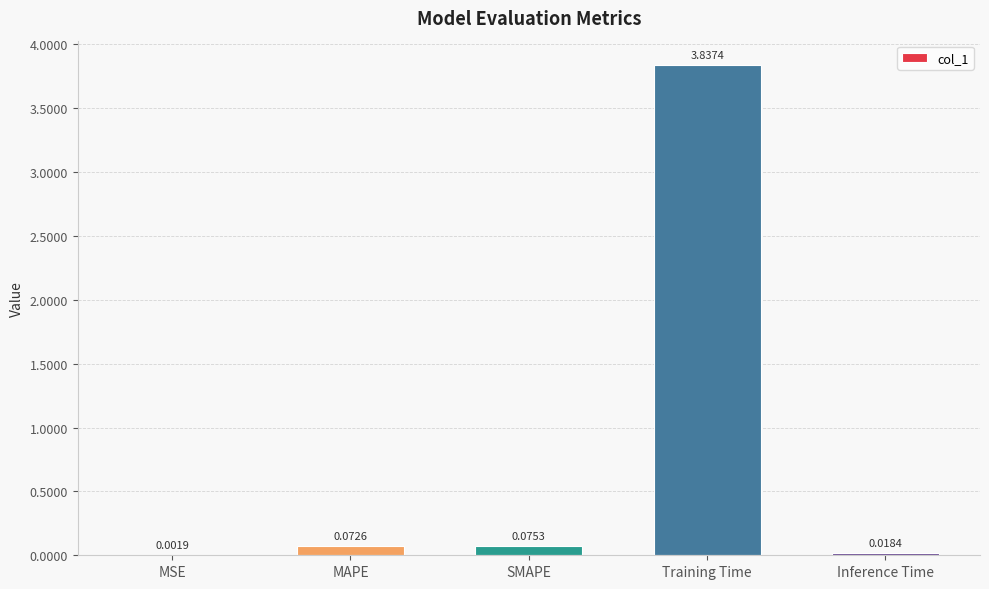

At which category does the chart reach its peak across all series?

Training Time